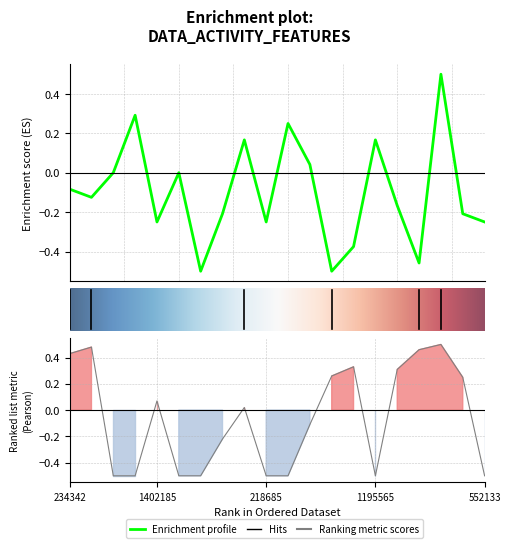

Is this an area chart (filled region under the line)?

No